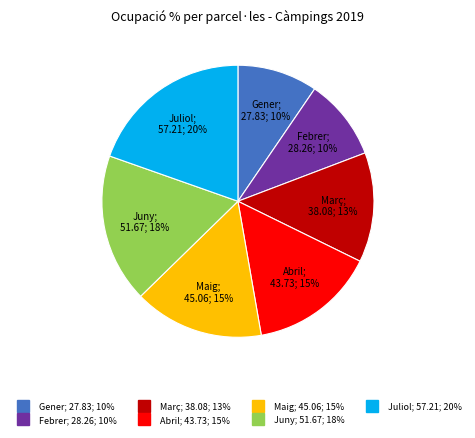

Do Gener and Juny together represent more than half of the pie?

No